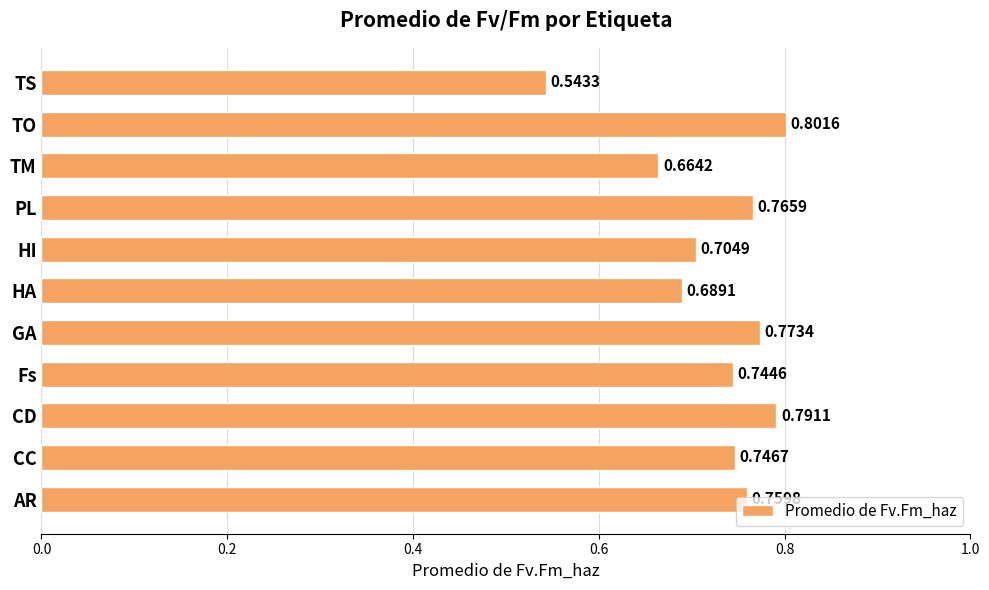

Where is the data nearest to the value 0?

TS